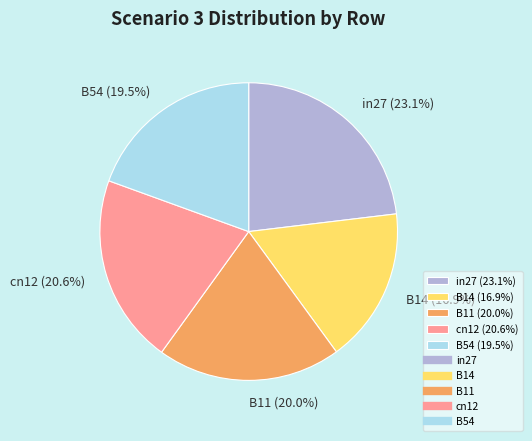

To the nearest percent, what portion does B11 represent?

20%